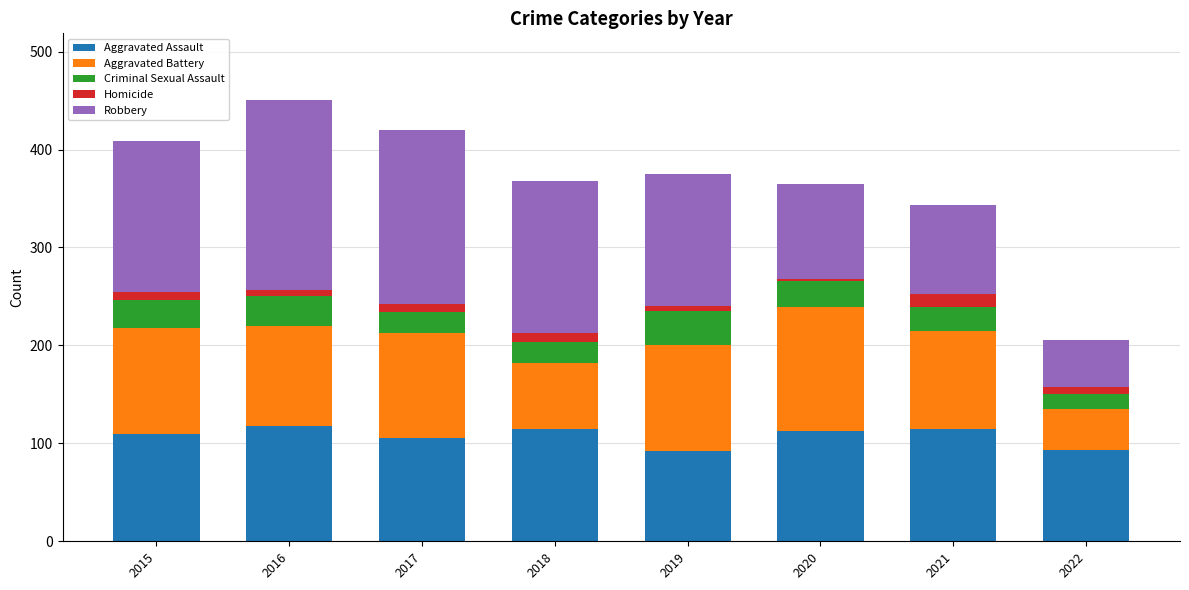

What is the value of the Aggravated Assault bar at the 8th from the left?

93